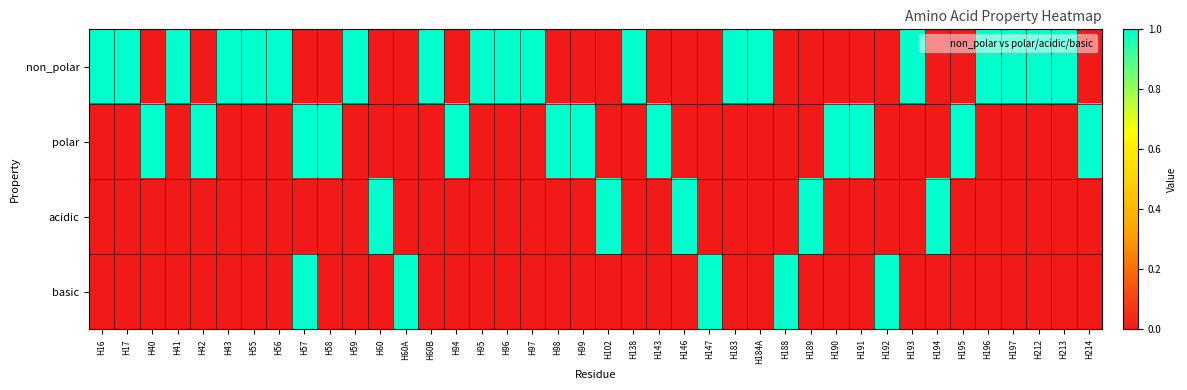

List the series in order of their peak value, lowest first.

non_polar, polar, acidic, basic